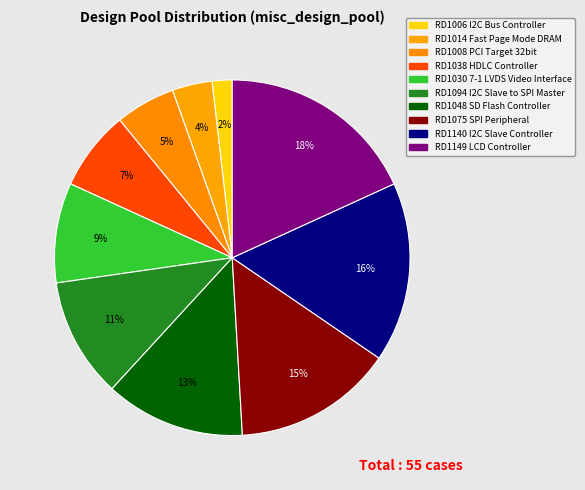

The RD1075 SPI Peripheral slice represents 15% of the pie. True or false?

True